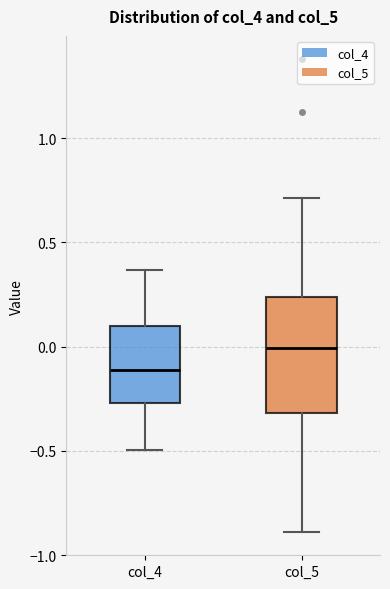

Reading left to right, read every box against the y-axis: the position of its median line, the range the box covers, and the ends of its whiskers. The values are not printed on the chart, so give them approximately, as read against the axis.

col_4: median -0.10, box -0.25 to 0.10, whiskers -0.50 to 0.35
col_5: median 0.00, box -0.30 to 0.25, whiskers -0.90 to 0.70